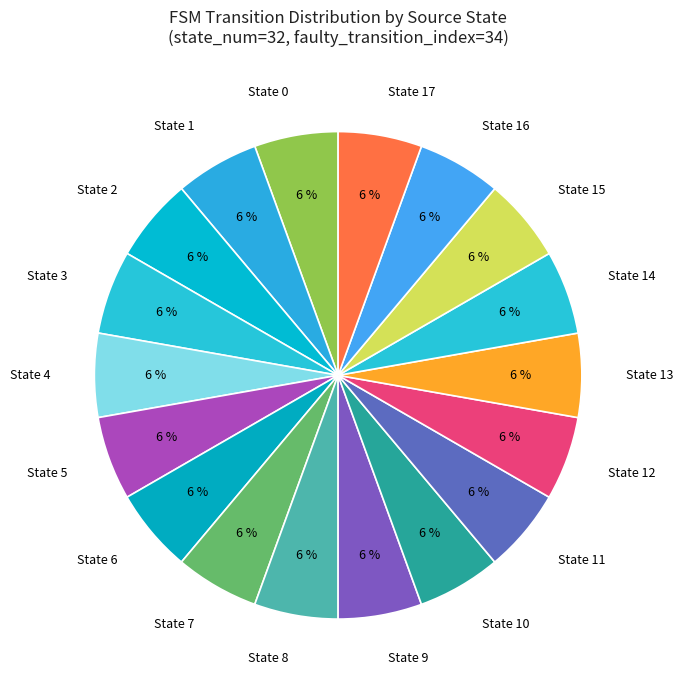

Approximately how many times larger is the value at State 13 compared to State 9?

1.0